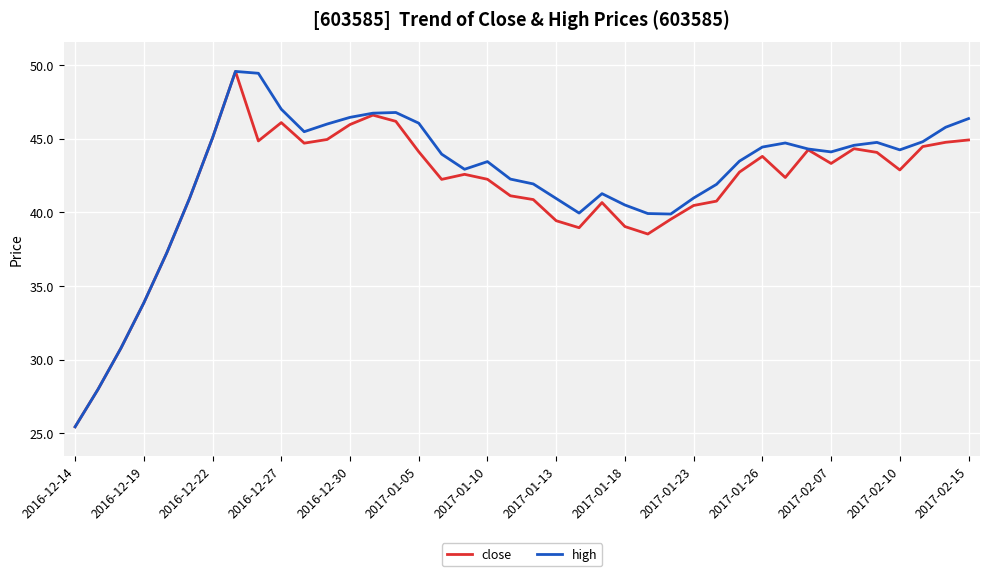

What is the highest value of the close series?

49.6